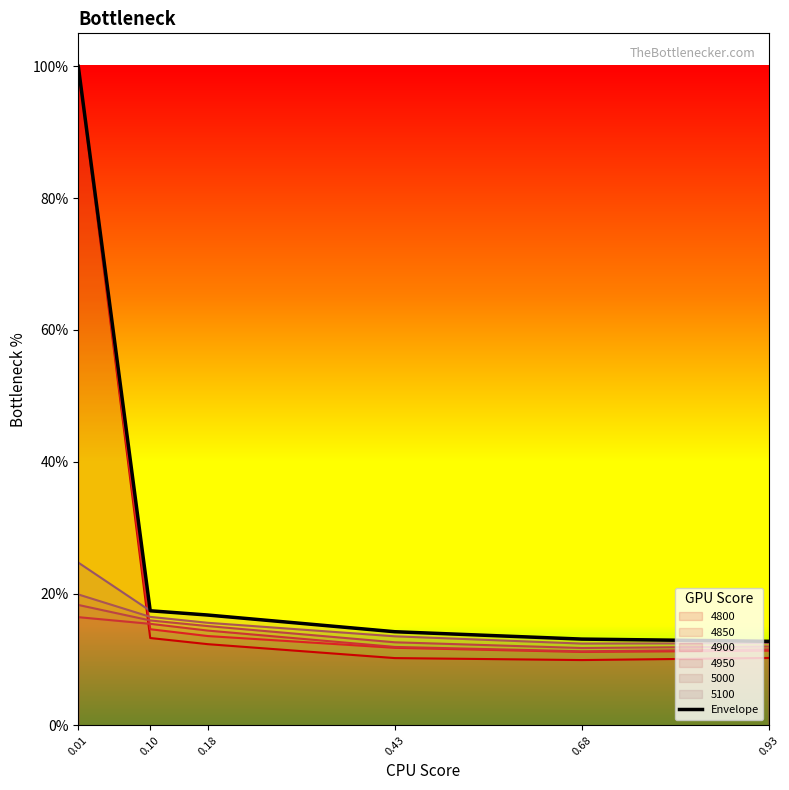

True or false: the data shows 1.0 at 0.01.

True